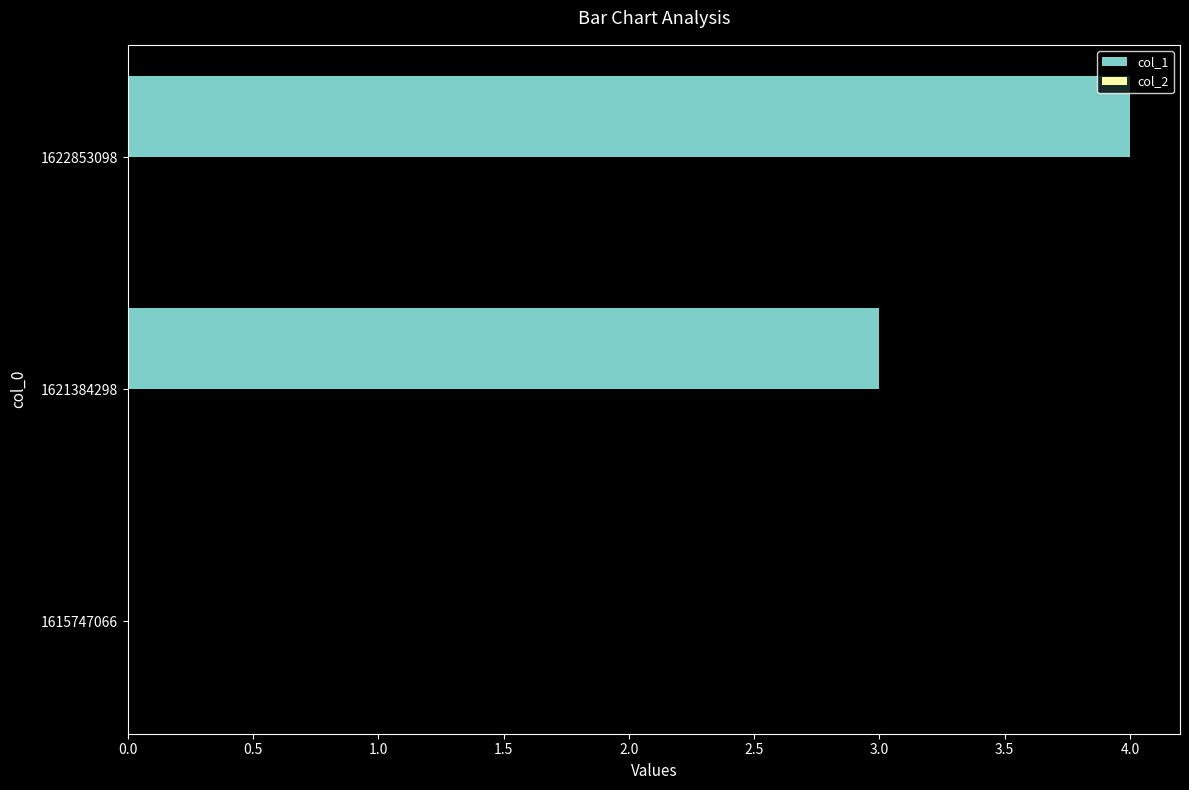

Reading bottom to top, what are all the values shown in this chart?

1615747066=0	1621384298=3	1622853098=4